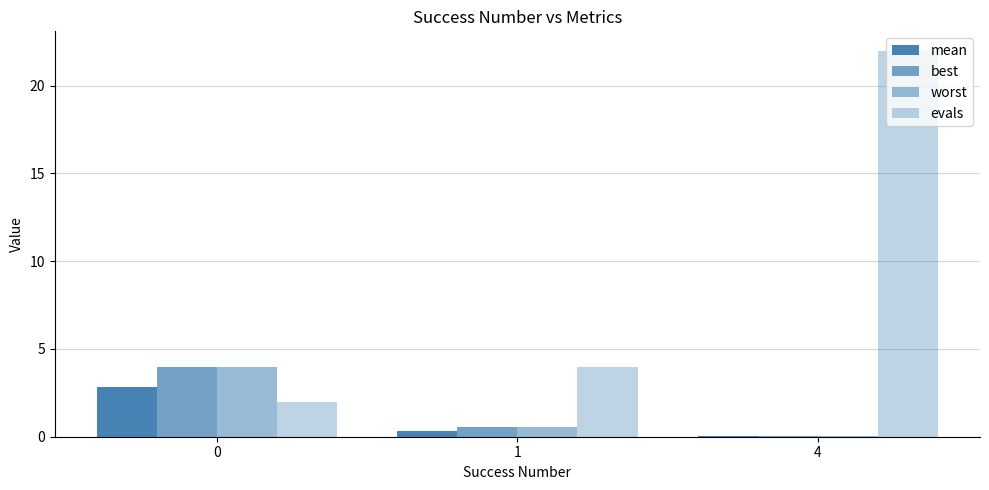

Which series has the largest range (max minus min)?

evals